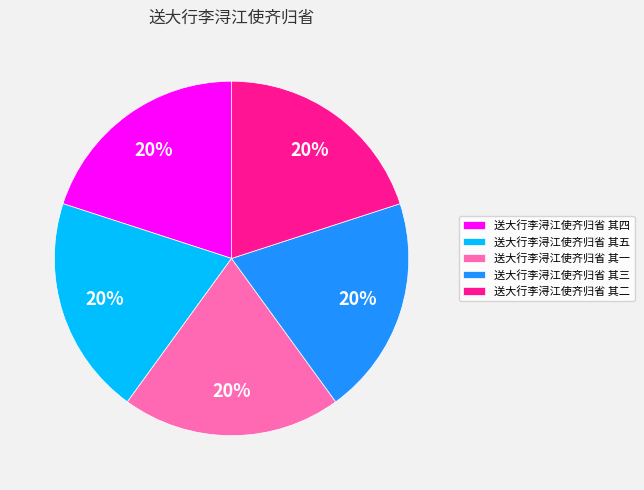

To the nearest percent, what is the average slice percentage?

20%